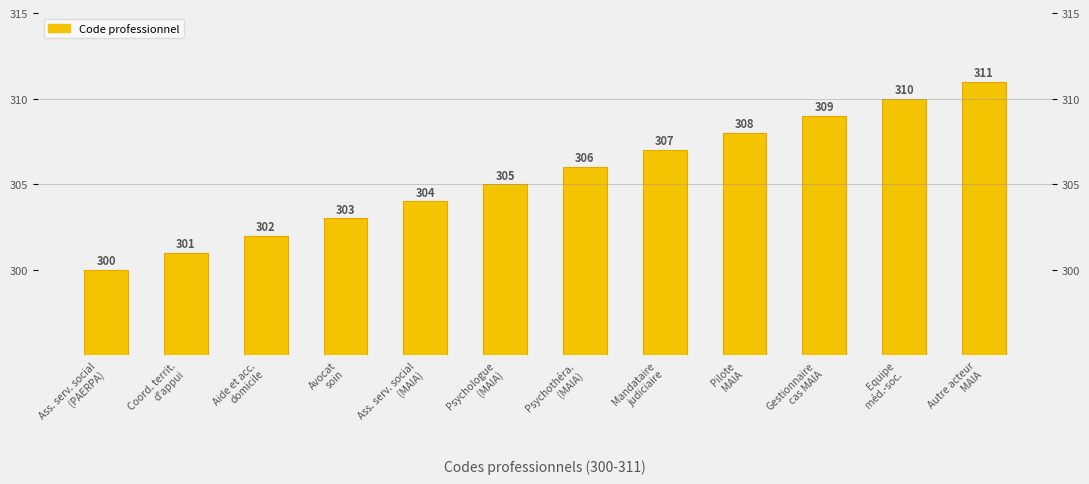

Reading right to left, transcribe all the data shown in this chart.

Autre acteur
MAIA=311	Equipe
méd.-soc.=310	Gestionnaire
cas MAIA=309	Pilote
MAIA=308	Mandataire
judiciaire=307	Psychothéra.
(MAIA)=306	Psychologue
(MAIA)=305	Ass. serv. social
(MAIA)=304	Avocat
soin=303	Aide et acc.
domicile=302	Coord. territ.
d'appui=301	Ass. serv. social
(PAERPA)=300